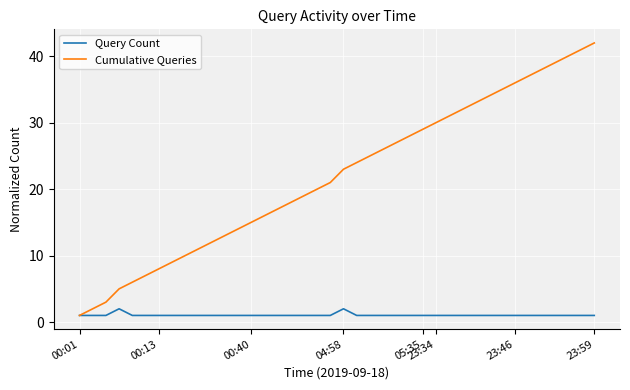

Which series has the largest range (max minus min)?

Cumulative Queries